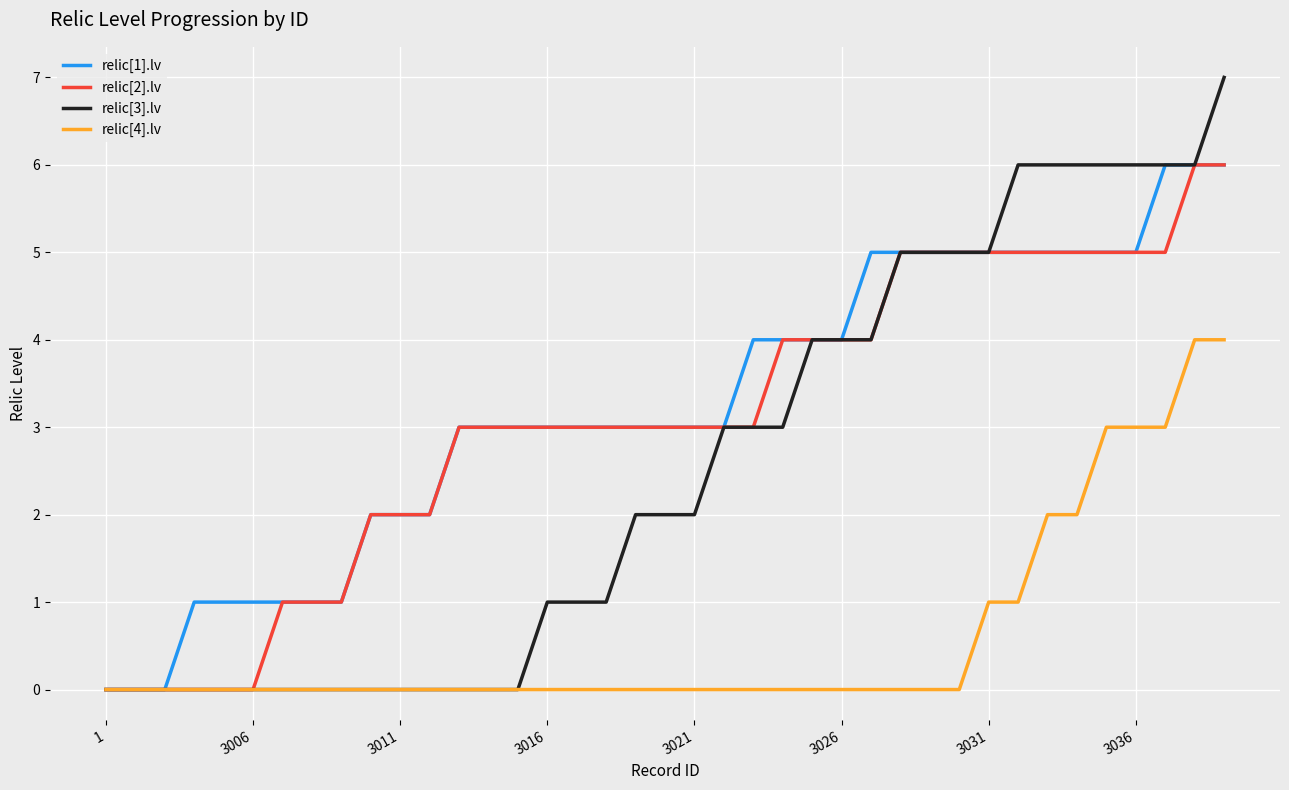

Which series has the widest spread of values?

relic[3].lv